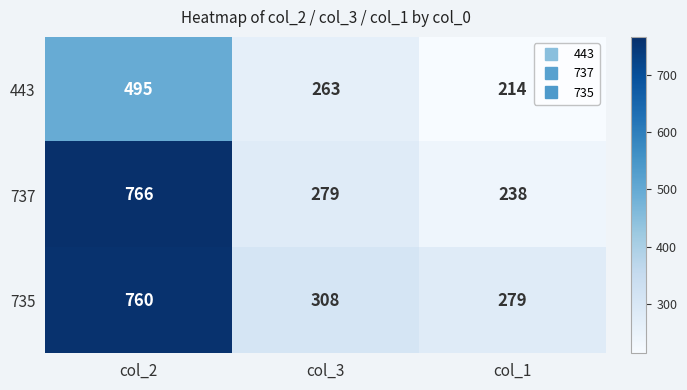

What is the minimum value for 735?

279